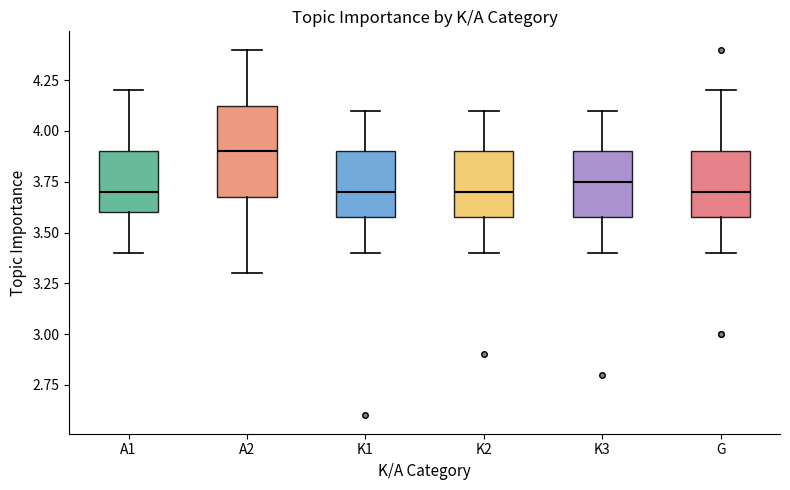

Reading left to right, transcribe this box plot: for each box, give where its median line is, the range the box spans, and where its two whiskers end, as read against the y-axis. The values are not printed on the chart, so give them approximately, as read against the axis.

A1: median 3.70, box 3.60 to 3.90, whiskers 3.40 to 4.20
A2: median 3.90, box 3.70 to 4.15, whiskers 3.30 to 4.40
K1: median 3.70, box 3.60 to 3.90, whiskers 3.40 to 4.10
K2: median 3.70, box 3.60 to 3.90, whiskers 3.40 to 4.10
K3: median 3.75, box 3.60 to 3.90, whiskers 3.40 to 4.10
G: median 3.70, box 3.60 to 3.90, whiskers 3.40 to 4.20